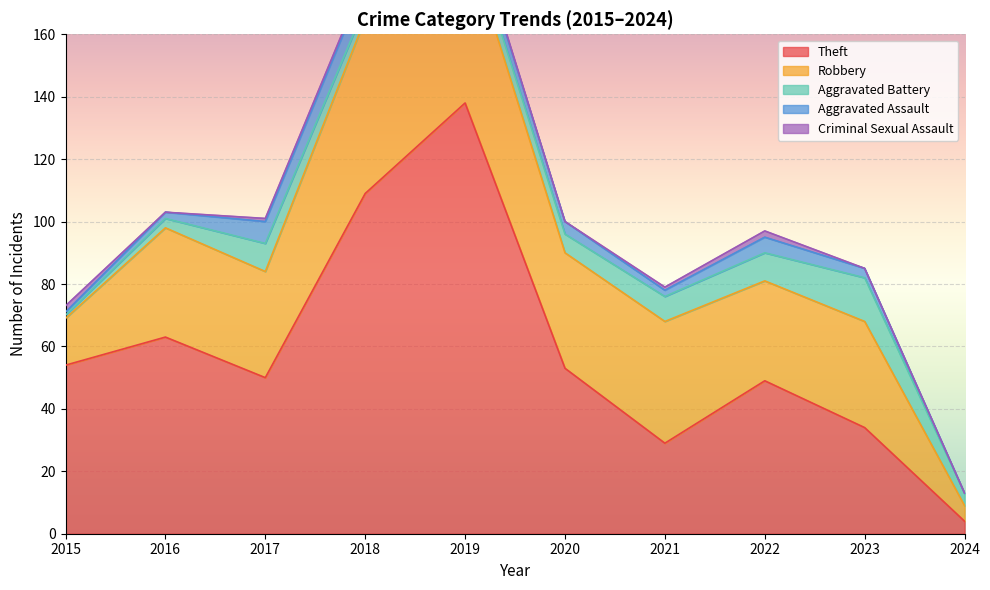

At how many categories does at least one series exceed 103?

2